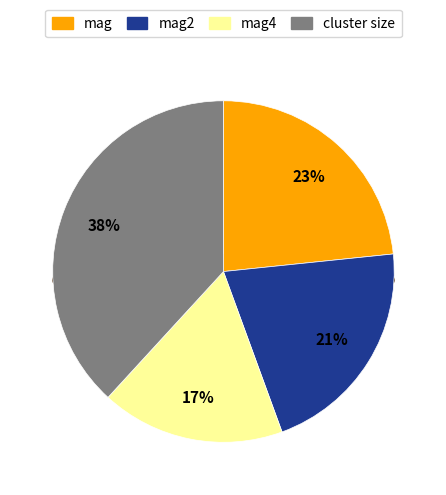

How many segments does this pie chart have?

4